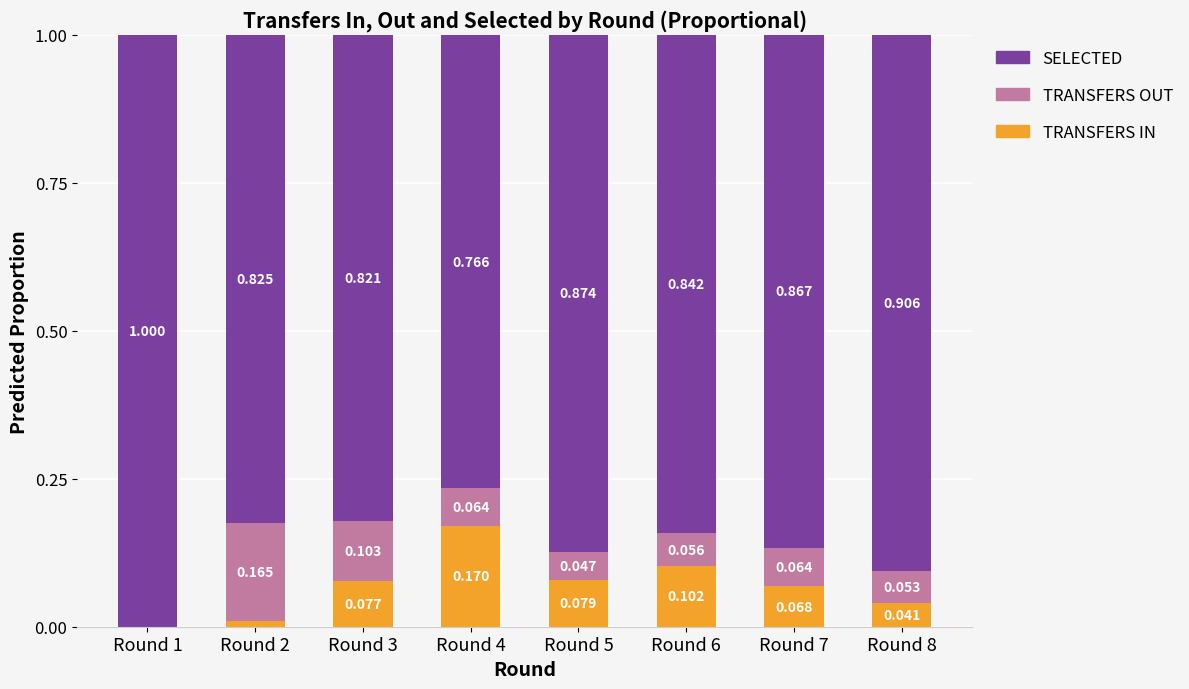

What is the value of the TRANSFERS IN bar at the 6th from the left?

0.1